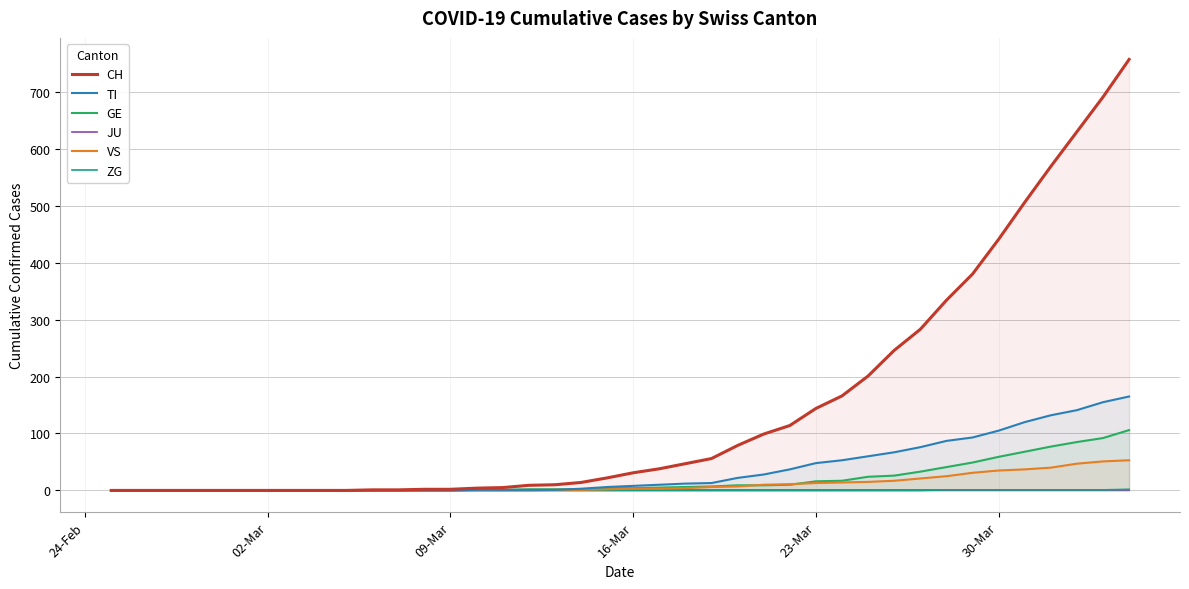

What is the highest value of the GE series?

106